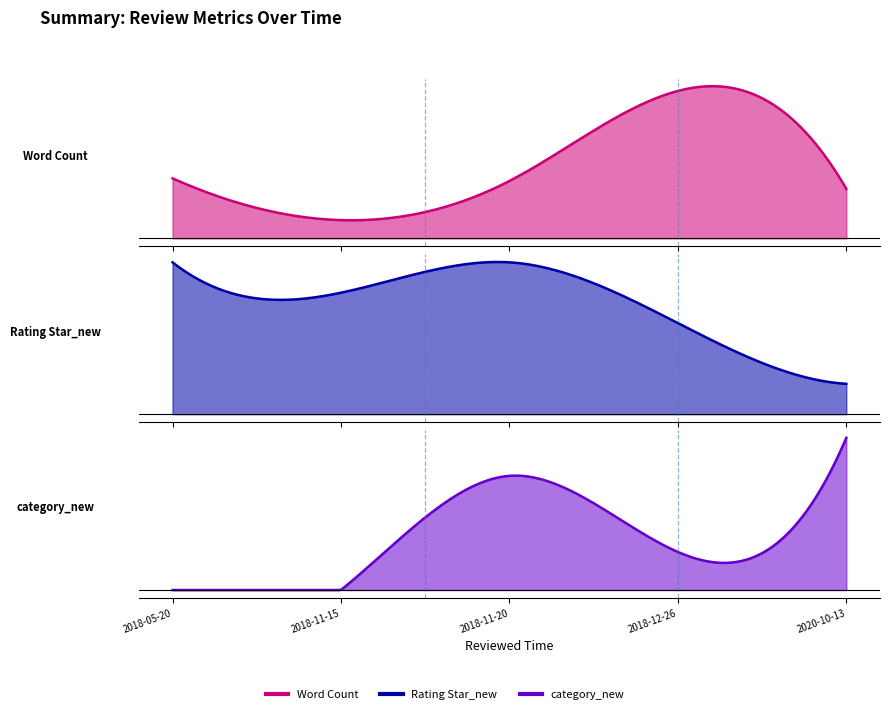

True or false: Rating Star_new has a value of 5 at 2018-05-20.

True